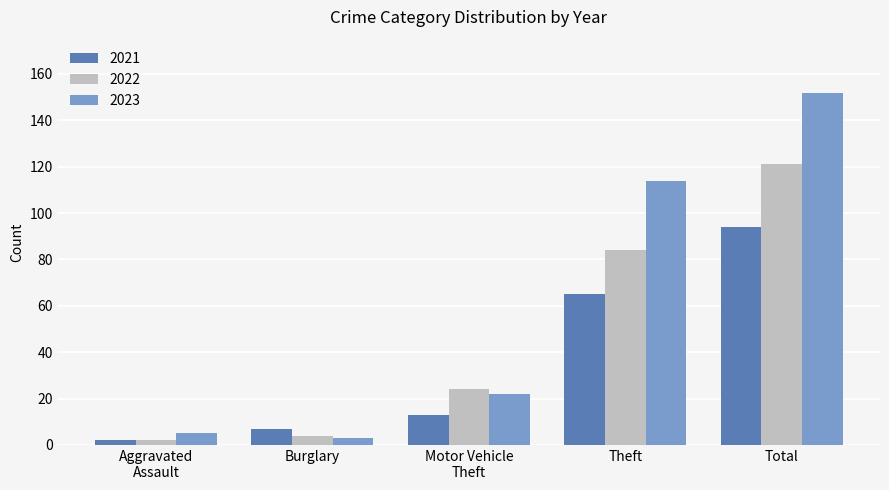

How many bars are there in each group?

3